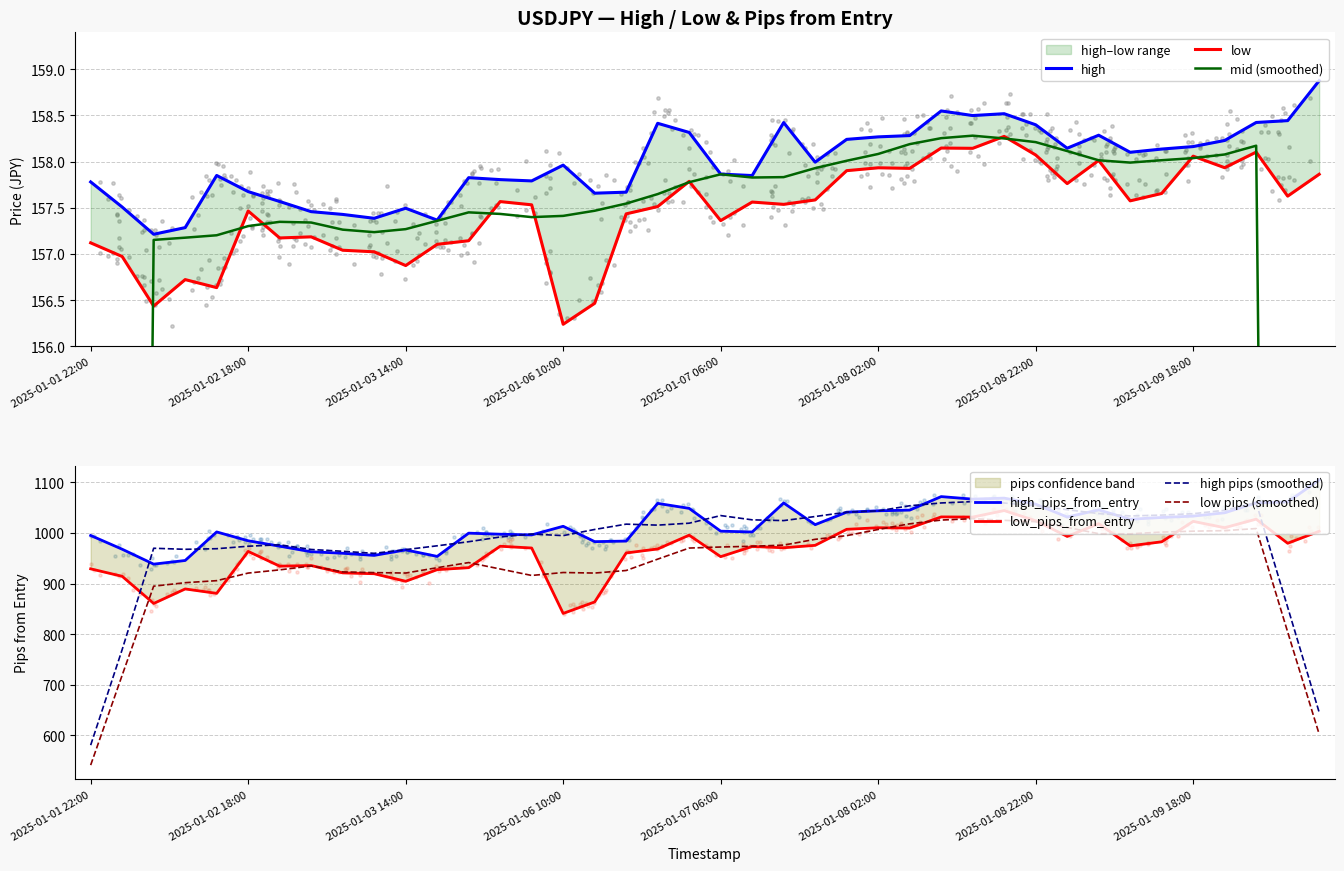

Which series reaches the maximum Y coordinate?

high_pips_from_entry